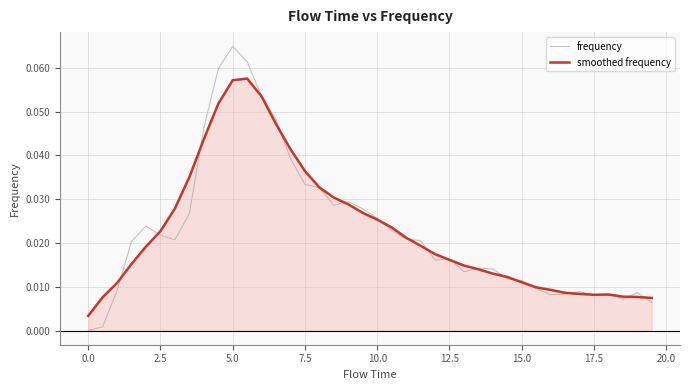

List the series in order of their peak value, highest first.

frequency, smoothed frequency